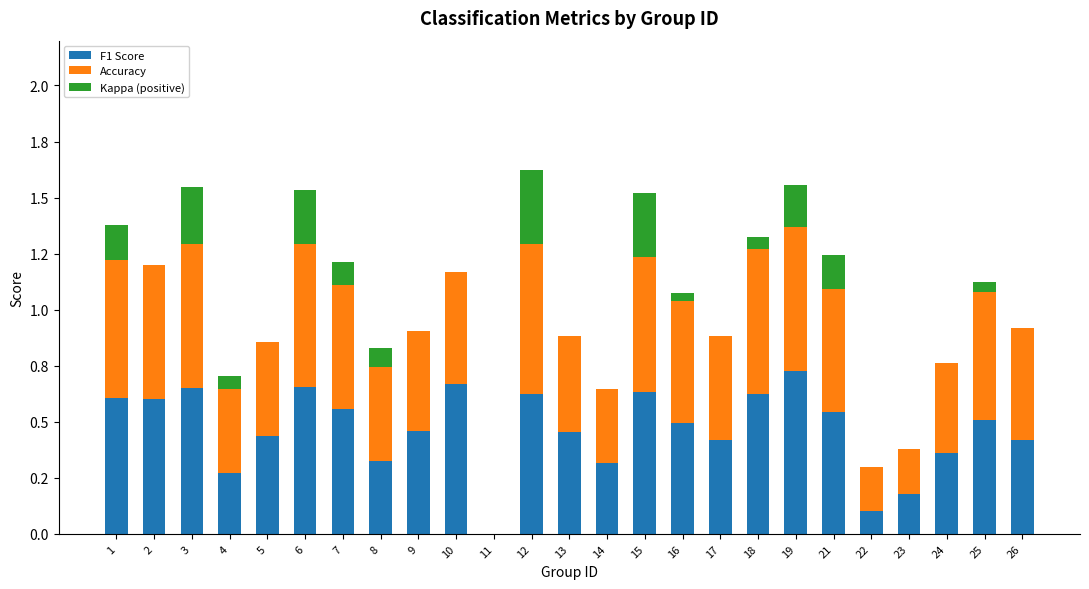

How many Accuracy values are between 0 and 1?

25